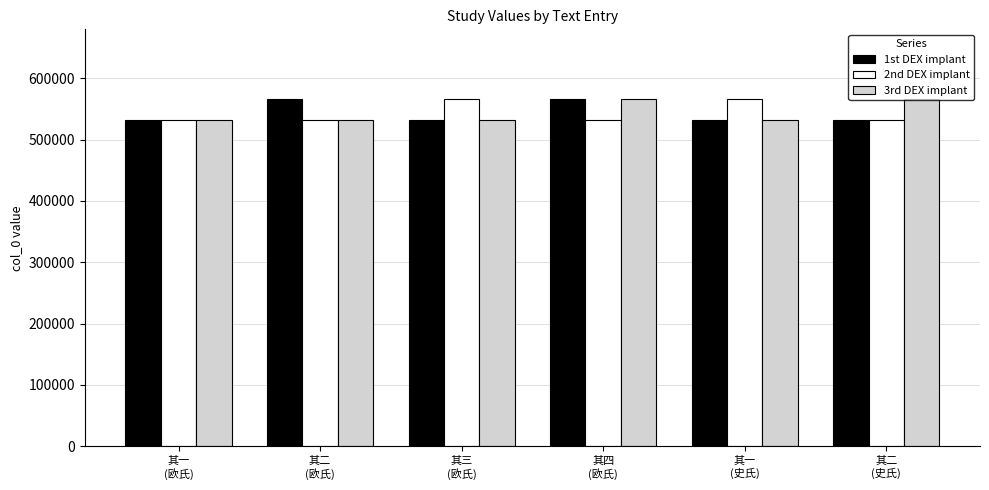

The value of 1st DEX implant at 其一
(欧氏) is 532259. True or false?

True